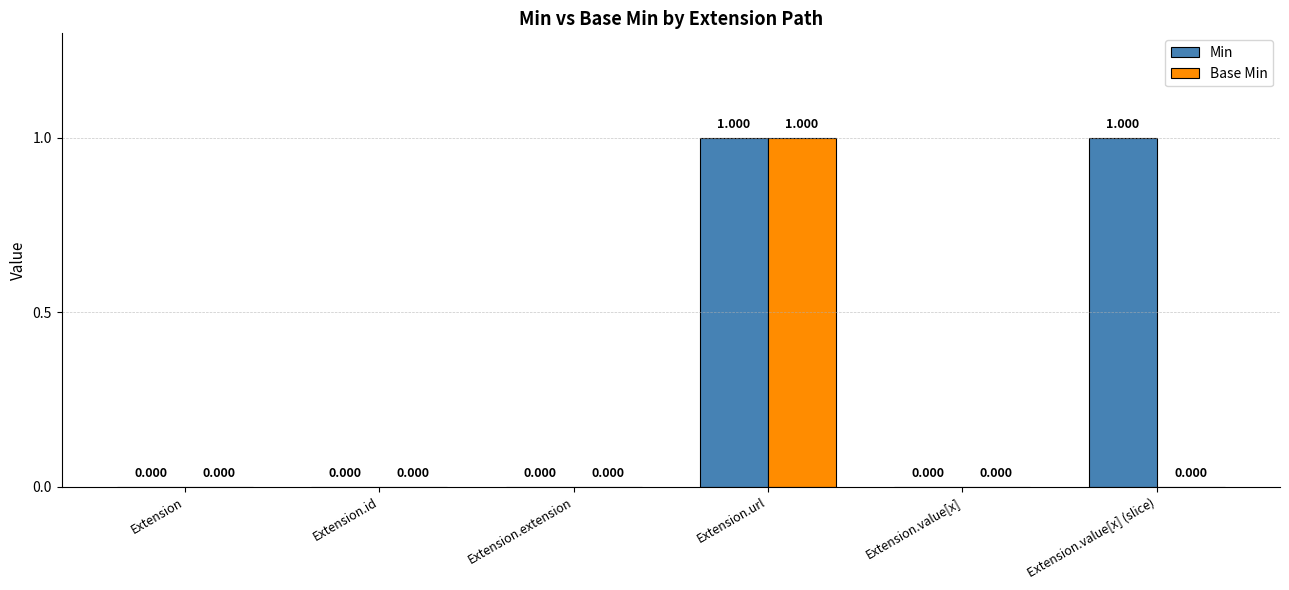

Reading left to right, what are all the values shown in this chart?

Min: Extension=0	Extension.id=0	Extension.extension=0	Extension.url=1	Extension.value[x]=0	Extension.value[x] (slice)=1
Base Min: Extension=0	Extension.id=0	Extension.extension=0	Extension.url=1	Extension.value[x]=0	Extension.value[x] (slice)=0